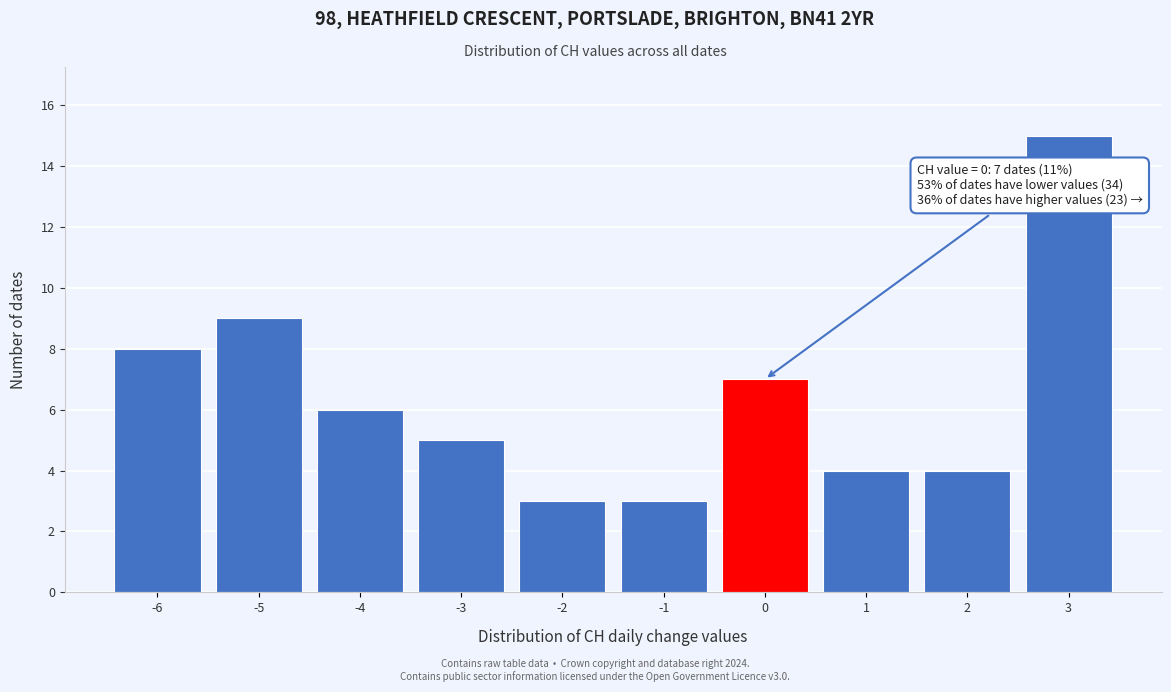

Reading left to right, extract all data points from this chart.

8	9	6	5	3	3	7	4	4	15